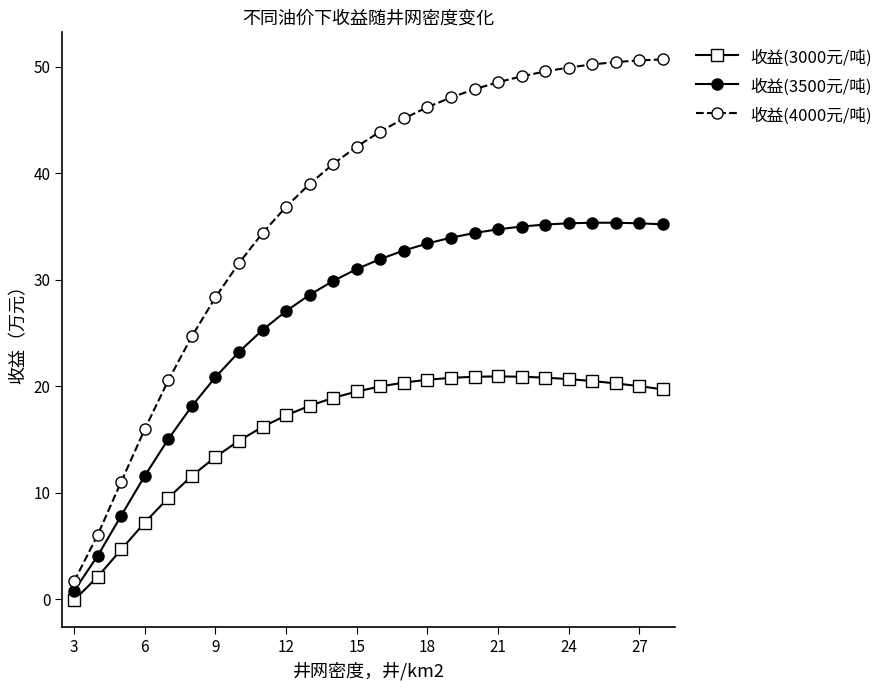

In 收益(3000元/吨), how many points are higher than both neighbors (excluding endpoints)?

1